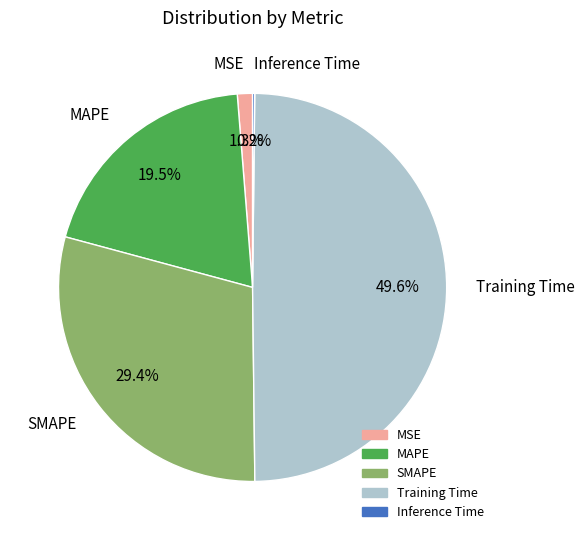

What percentage is NOT represented by SMAPE?

70.6%